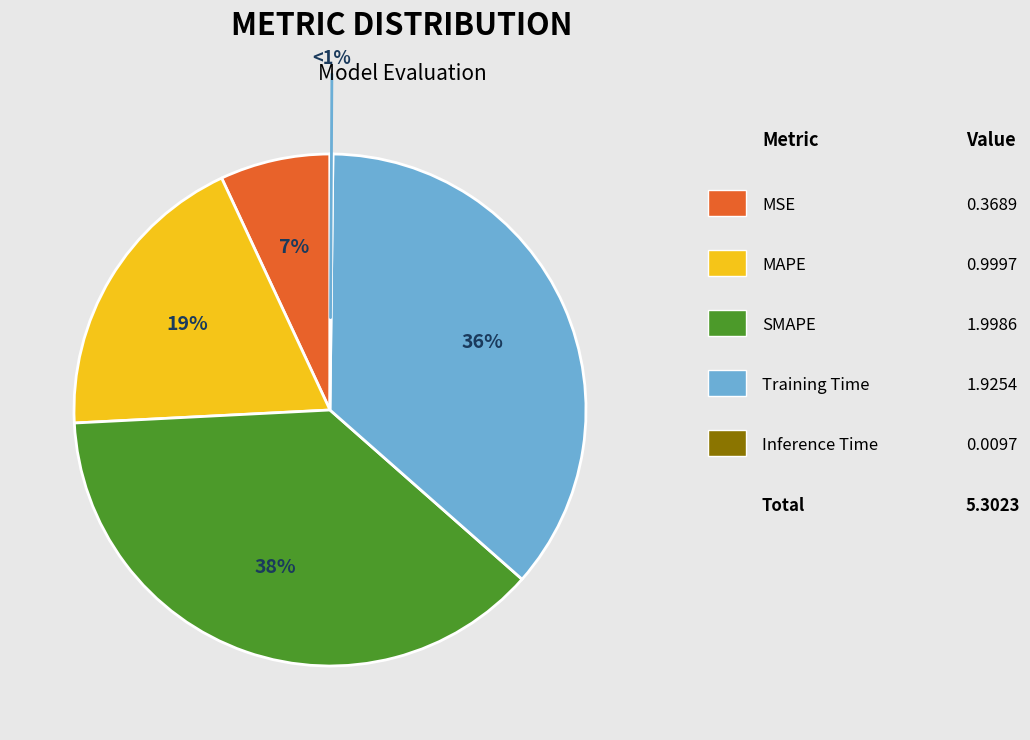

Combined, what portion of the pie is SMAPE and Inference Time?

37.9%